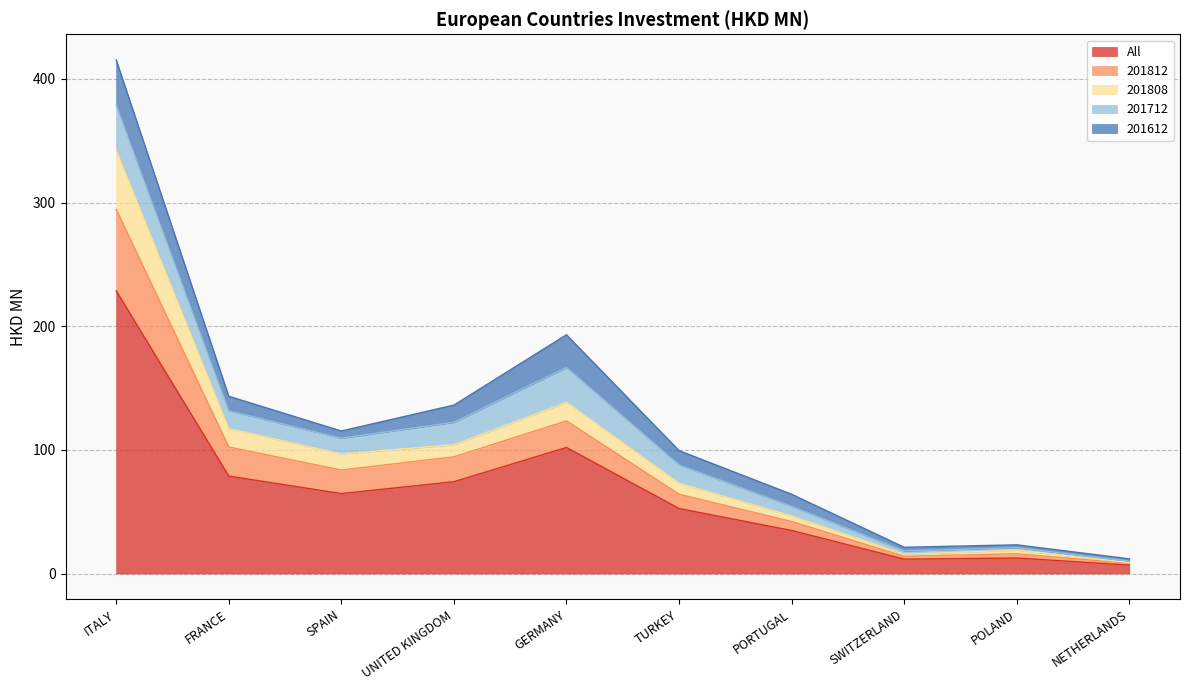

How many categories are shown in the chart?

10